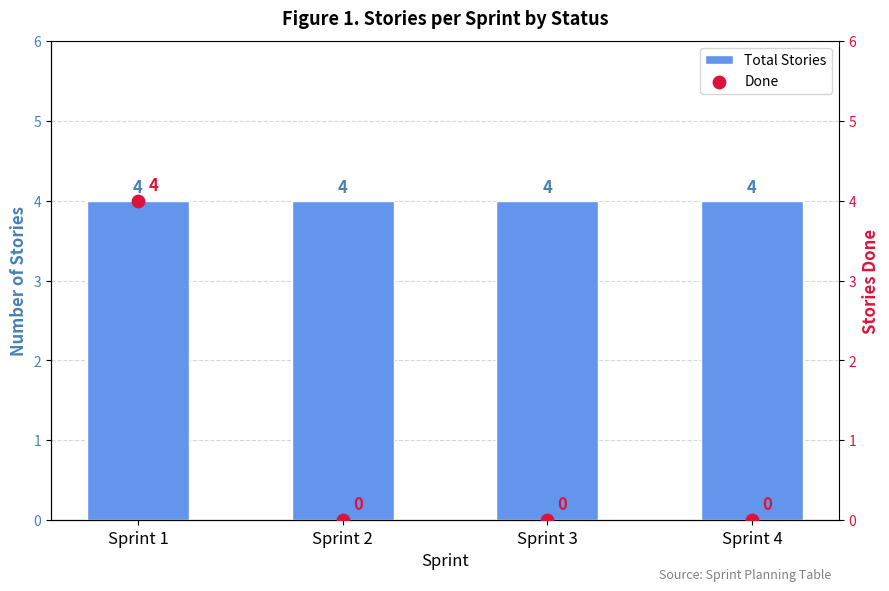

What is the total value across all series at Sprint 1?

8